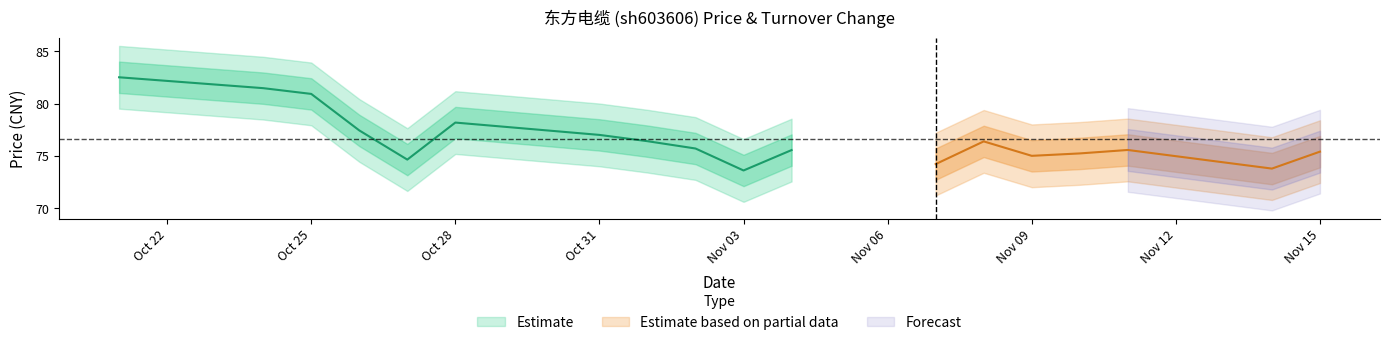

Reading right to left, transcribe all the data shown in this chart.

price: 2022-11-15=75.4	2022-11-14=73.8	2022-11-11=75.6	2022-11-10=75.2	2022-11-09=75.0	2022-11-08=76.4	2022-11-07=74.2	2022-11-04=75.5	2022-11-03=73.6	2022-11-02=75.7	2022-11-01=76.4	2022-10-31=77.0	2022-10-28=78.2	2022-10-27=74.6	2022-10-26=77.4	2022-10-25=80.9	2022-10-24=81.5	2022-10-21=82.5
t_change: 2022-11-15=1.1	2022-11-14=1.1	2022-11-11=1.0	2022-11-10=1.3	2022-11-09=1.2	2022-11-08=2.2	2022-11-07=3.9	2022-11-04=2.3	2022-11-03=2.3	2022-11-02=1.3	2022-11-01=1.3	2022-10-31=1.3	2022-10-28=2.8	2022-10-27=2.2	2022-10-26=2.0	2022-10-25=1.0	2022-10-24=1.6	2022-10-21=2.6